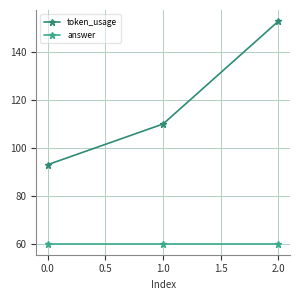

Is this an area chart (filled region under the line)?

No